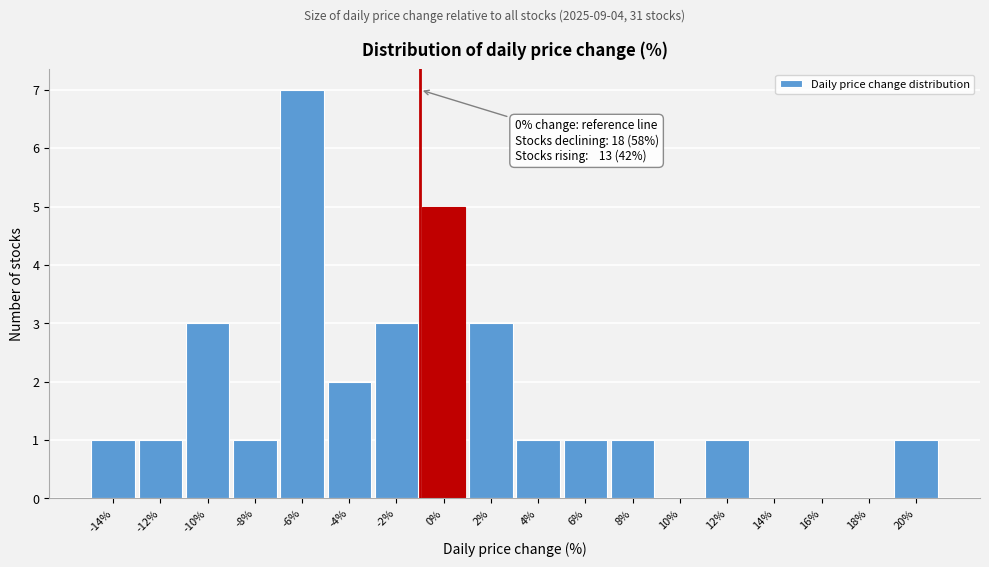

Reading left to right, transcribe all the data shown in this chart.

-14%=1	-12%=1	-10%=3	-8%=1	-6%=7	-4%=2	-2%=3	0%=5	2%=3	4%=1	6%=1	8%=1	10%=0	12%=1	14%=0	16%=0	18%=0	20%=1